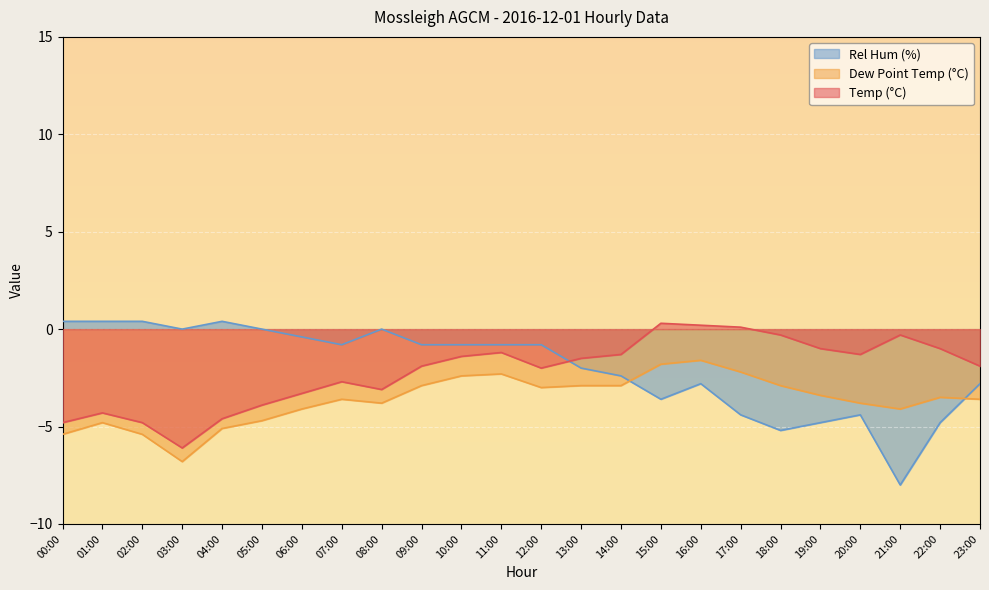

What is the value of the Dew Point Temp (°C) point at the 23rd from the left?

-3.5